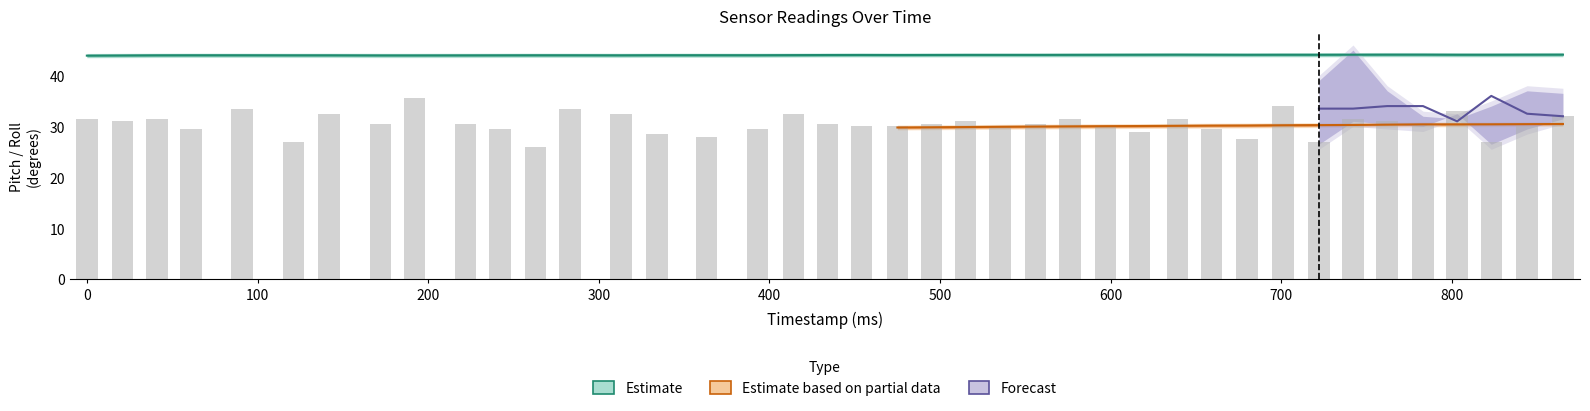

What is the minimum value shown in the chart?

26.0